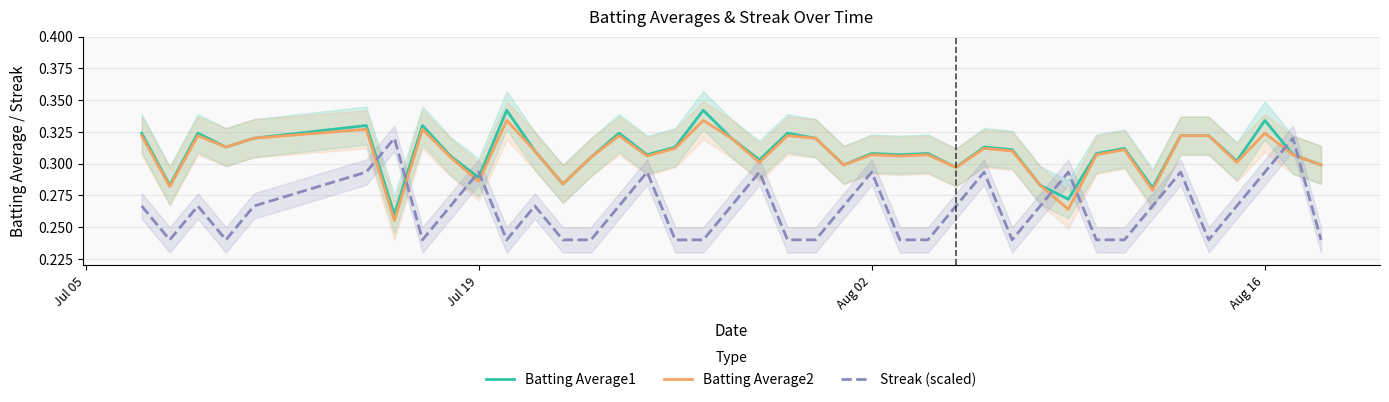

Does the chart display data point markers on the line(s)?

No